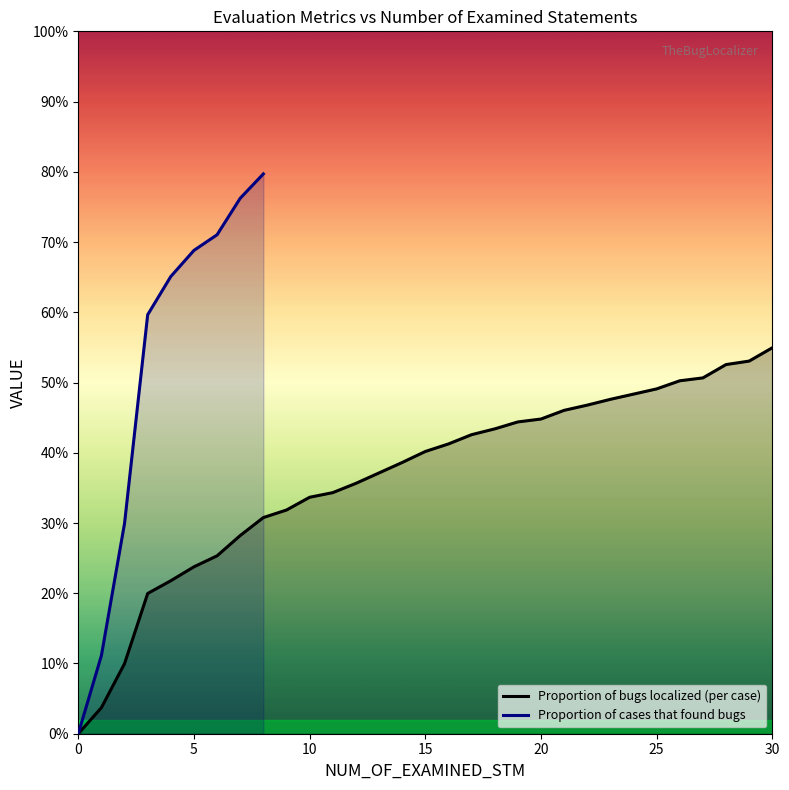

Reading left to right, what are all the values shown in this chart?

0.0	0.0	0.1	0.2	0.2	0.2	0.3	0.3	0.3	0.3	0.3	0.3	0.4	0.4	0.4	0.4	0.4	0.4	0.4	0.4	0.4	0.5	0.5	0.5	0.5	0.5	0.5	0.5	0.5	0.5	0.5